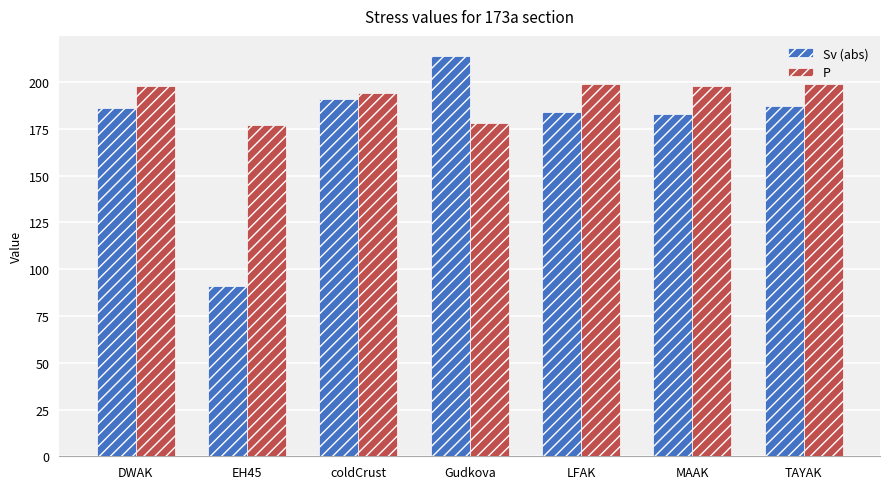

What is the total value across all series at EH45?

268